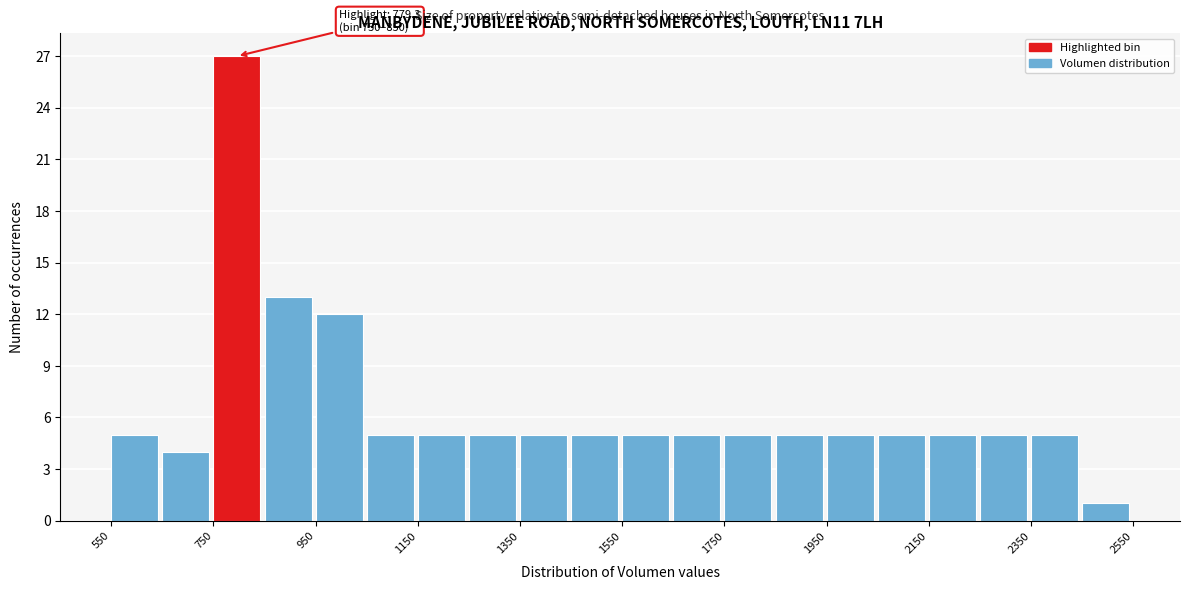

Over which range of the x-axis is the bar tallest?

750 to 850